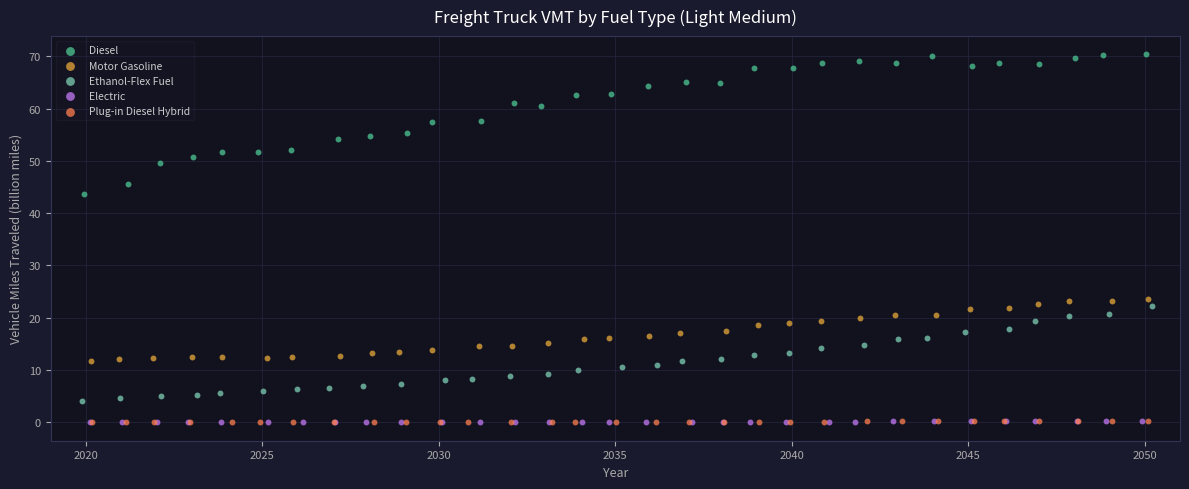

Which series reaches the maximum Y coordinate?

Diesel